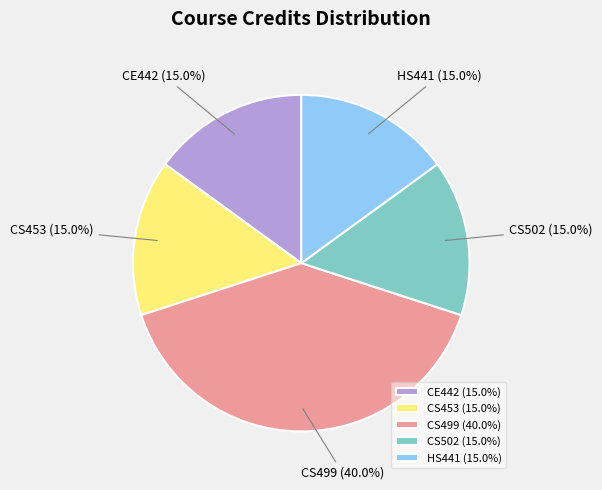

Is it true that CE442 is 9% of the pie?

False